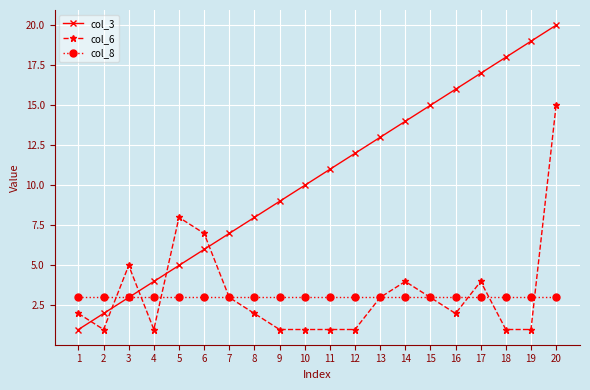

List the series in order of their peak value, lowest first.

col_8, col_6, col_3